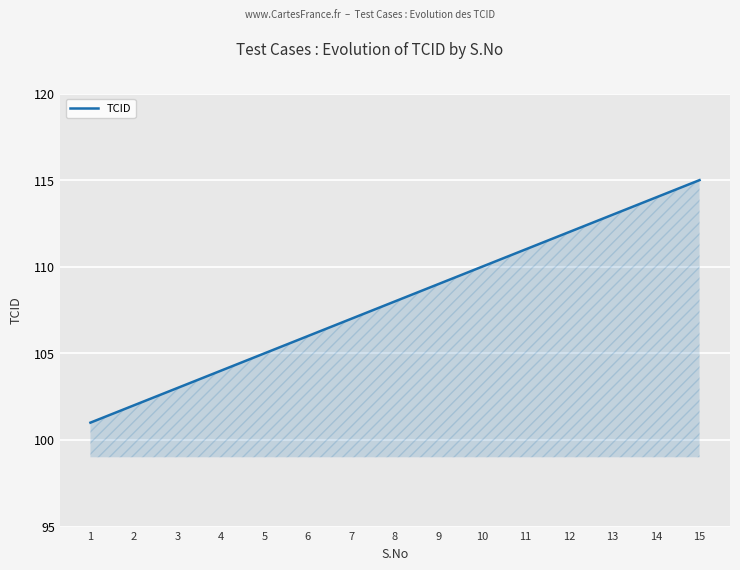

The value at 8 is 108. True or false?

True